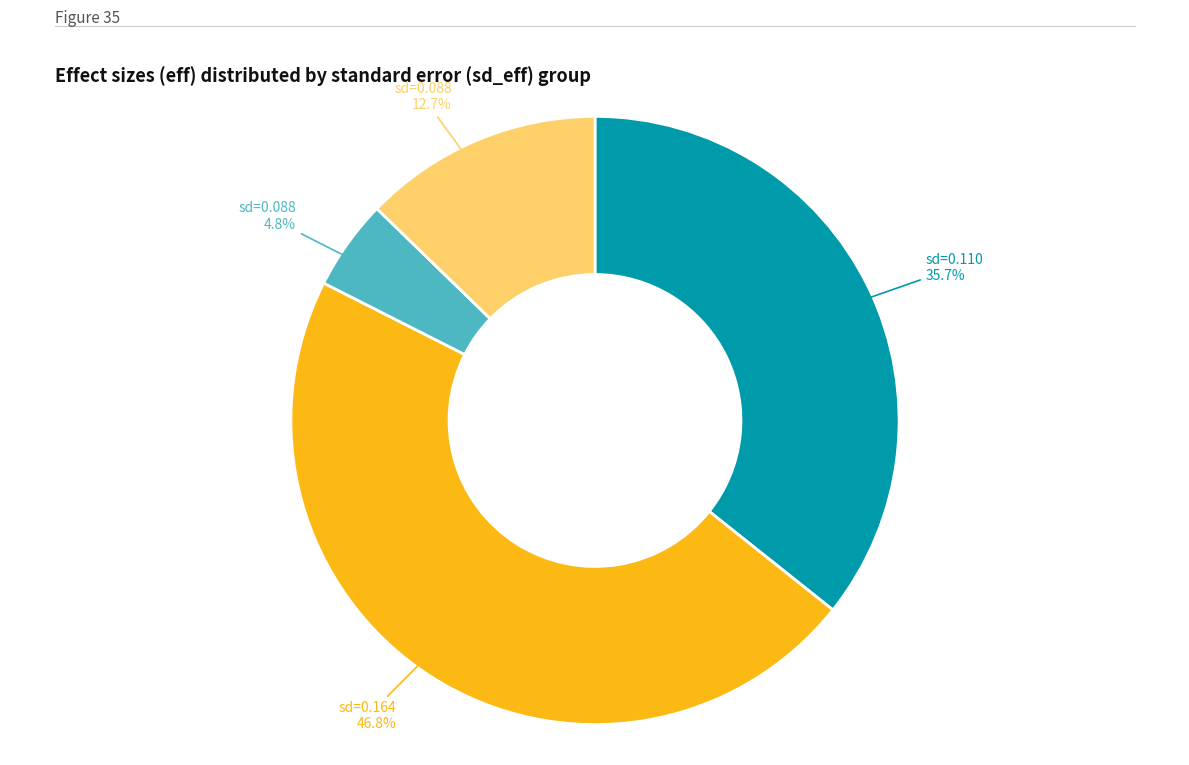

Does any single category account for the majority?

No